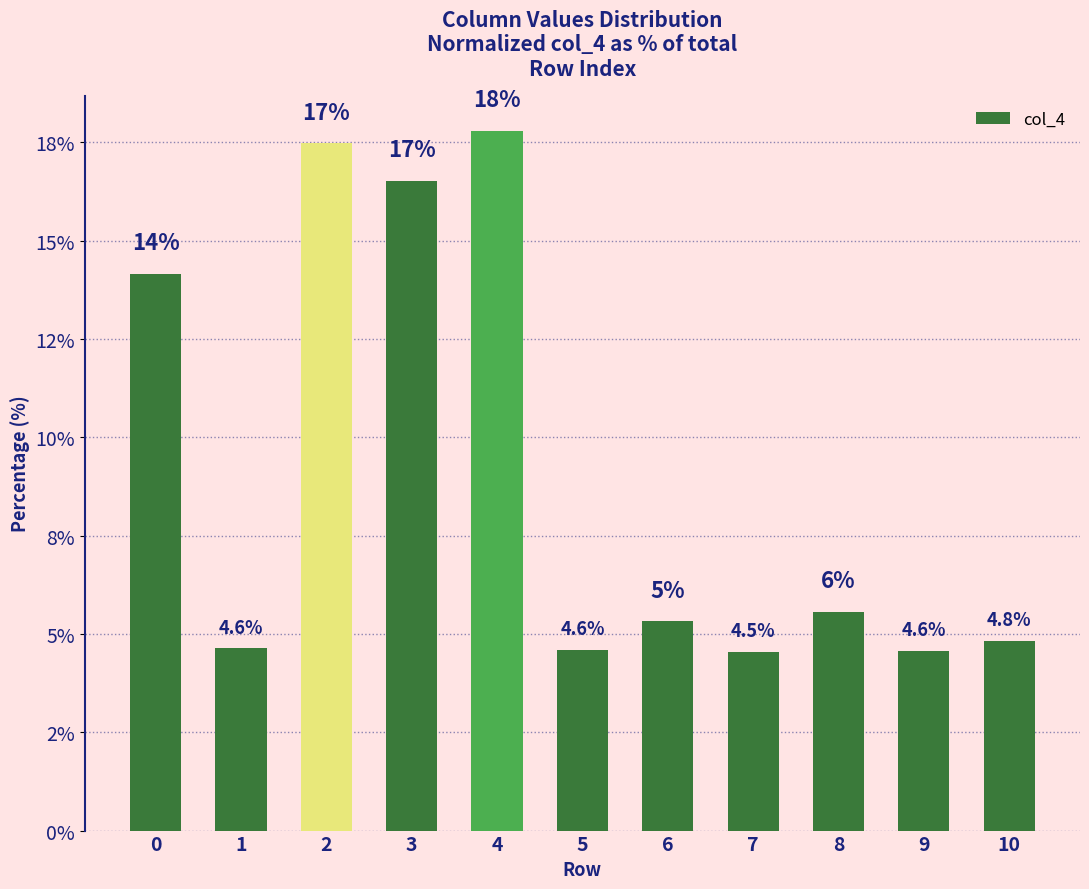

How many bars are there in total?

11